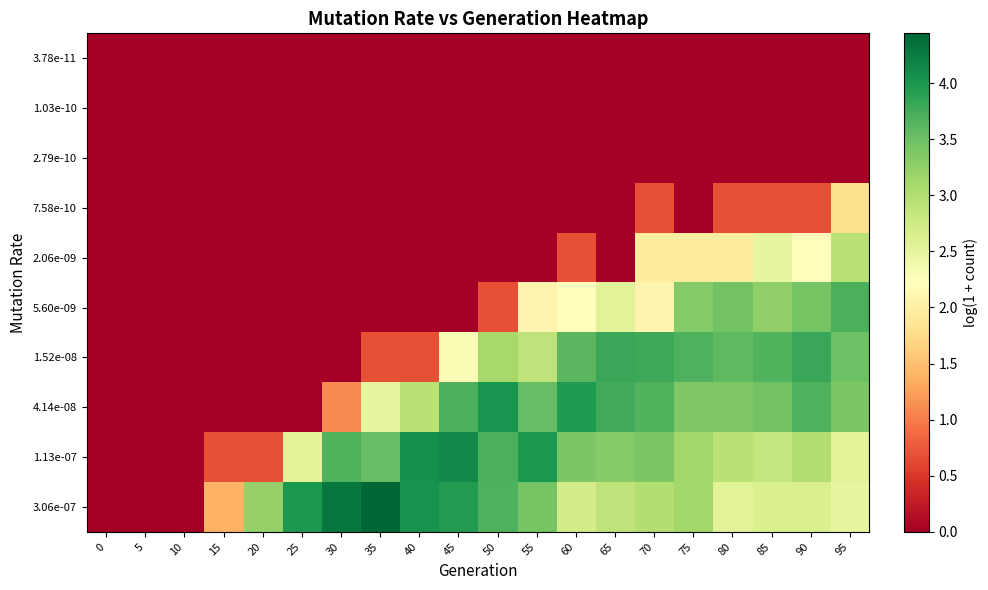

Reading left to right, transcribe all the data shown in this chart.

3.78e-11: 0=0.0	5=0.0	10=0.0	15=0.0	20=0.0	25=0.0	30=0.0	35=0.0	40=0.0	45=0.0	50=0.0	55=0.0	60=0.0	65=0.0	70=0.0	75=0.0	80=0.0	85=0.0	90=0.0	95=0.0
1.03e-10: 0=0.0	5=0.0	10=0.0	15=0.0	20=0.0	25=0.0	30=0.0	35=0.0	40=0.0	45=0.0	50=0.0	55=0.0	60=0.0	65=0.0	70=0.0	75=0.0	80=0.0	85=0.0	90=0.0	95=0.0
2.79e-10: 0=0.0	5=0.0	10=0.0	15=0.0	20=0.0	25=0.0	30=0.0	35=0.0	40=0.0	45=0.0	50=0.0	55=0.0	60=0.0	65=0.0	70=0.0	75=0.0	80=0.0	85=0.0	90=0.0	95=0.0
7.58e-10: 0=0.0	5=0.0	10=0.0	15=0.0	20=0.0	25=0.0	30=0.0	35=0.0	40=0.0	45=0.0	50=0.0	55=0.0	60=0.0	65=0.0	70=0.7	75=0.0	80=0.7	85=0.7	90=0.7	95=1.8
2.06e-09: 0=0.0	5=0.0	10=0.0	15=0.0	20=0.0	25=0.0	30=0.0	35=0.0	40=0.0	45=0.0	50=0.0	55=0.0	60=0.7	65=0.0	70=1.9	75=1.9	80=1.9	85=2.5	90=2.2	95=2.9
5.60e-09: 0=0.0	5=0.0	10=0.0	15=0.0	20=0.0	25=0.0	30=0.0	35=0.0	40=0.0	45=0.0	50=0.7	55=2.1	60=2.2	65=2.6	70=2.1	75=3.3	80=3.5	85=3.3	90=3.4	95=3.7
1.52e-08: 0=0.0	5=0.0	10=0.0	15=0.0	20=0.0	25=0.0	30=0.0	35=0.7	40=0.7	45=2.3	50=3.1	55=2.9	60=3.6	65=3.8	70=3.8	75=3.7	80=3.6	85=3.7	90=3.8	95=3.5
4.14e-08: 0=0.0	5=0.0	10=0.0	15=0.0	20=0.0	25=0.0	30=1.1	35=2.5	40=2.9	45=3.7	50=4.0	55=3.6	60=4.0	65=3.8	70=3.7	75=3.4	80=3.4	85=3.5	90=3.7	95=3.4
1.13e-07: 0=0.0	5=0.0	10=0.0	15=0.7	20=0.7	25=2.6	30=3.7	35=3.6	40=4.1	45=4.1	50=3.7	55=4.0	60=3.4	65=3.3	70=3.4	75=3.1	80=2.9	85=2.8	90=3.0	95=2.6
3.06e-07: 0=0.0	5=0.0	10=0.0	15=1.4	20=3.2	25=4.0	30=4.3	35=4.4	40=4.0	45=4.0	50=3.7	55=3.4	60=2.7	65=2.9	70=3.0	75=3.1	80=2.6	85=2.6	90=2.6	95=2.5